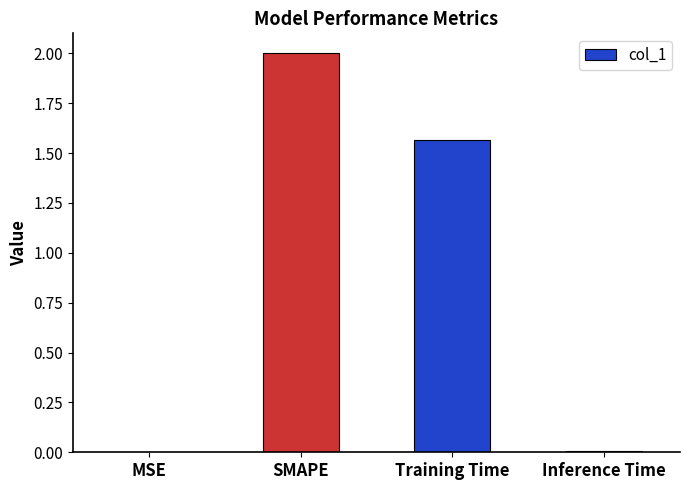

At which label is the value closest to 1?

Training Time